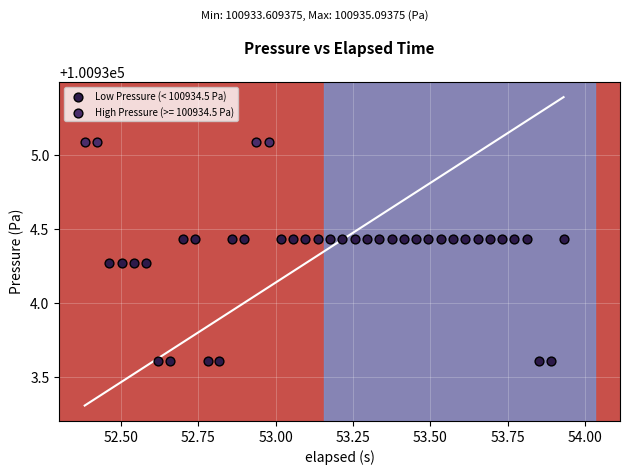

Which series reaches the minimum Y coordinate?

Low Pressure (< 100934.5 Pa)